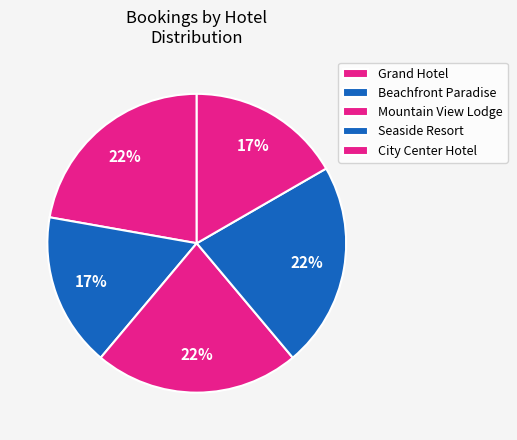

How many segments does this pie chart have?

5